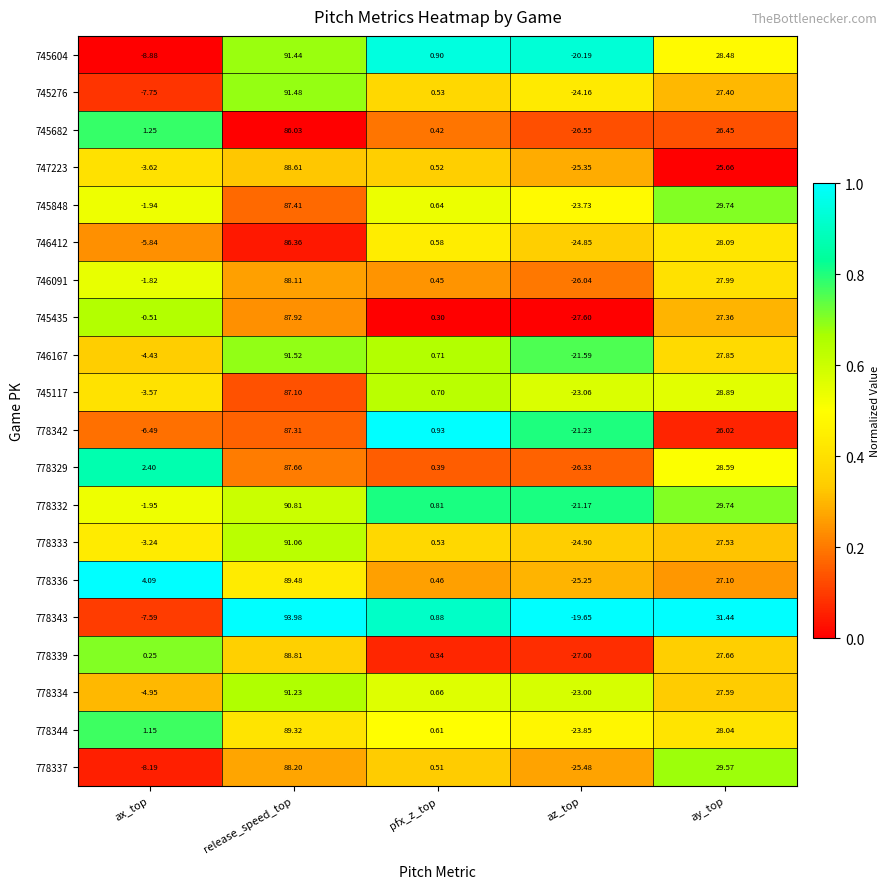

Where does the 745604 series first go above 0?

release_speed_top